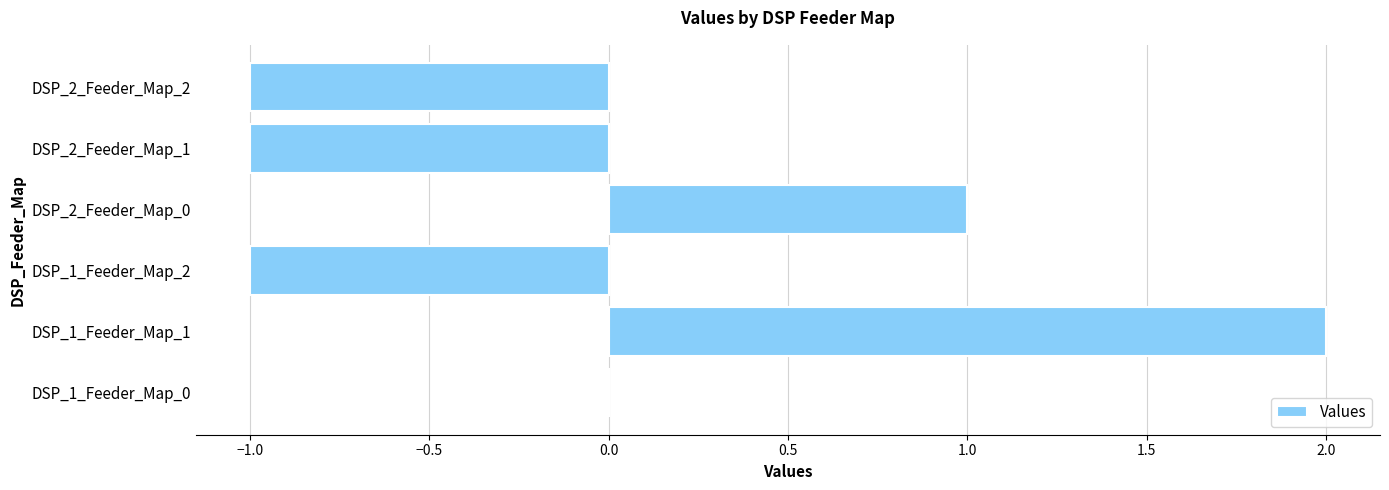

How many values are between -1 and 1?

5